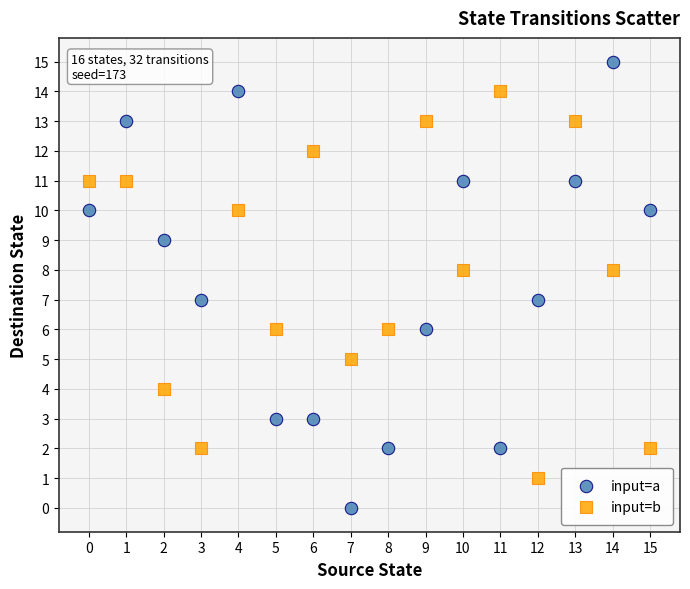

Across all data points, what is the range of Y values (max minus min)?

15